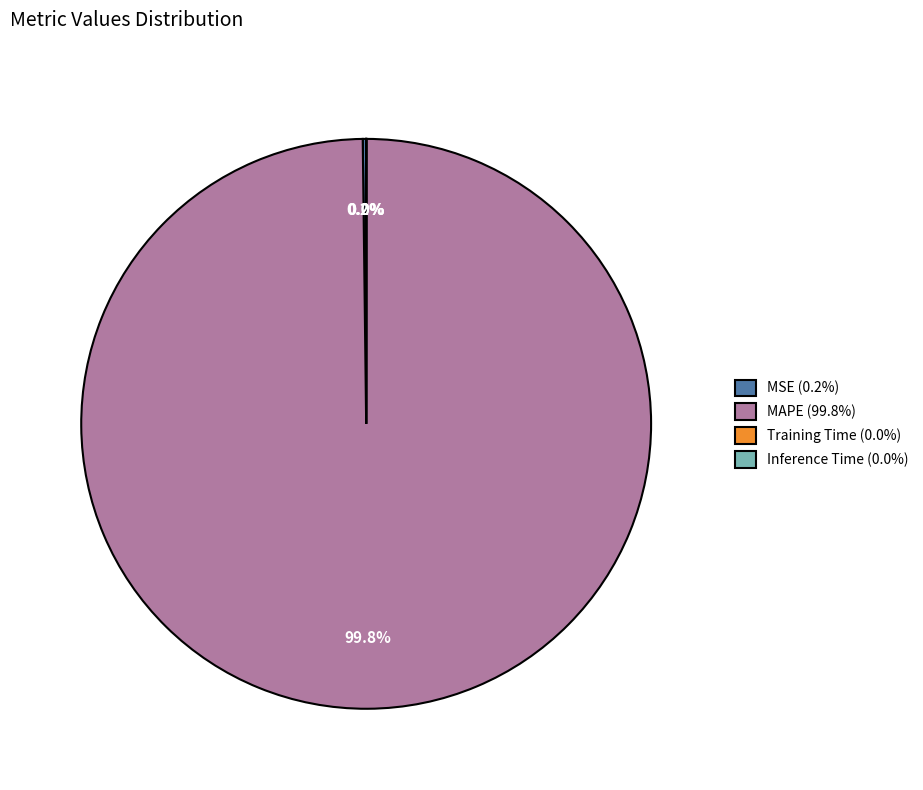

Is there a majority slice in this chart?

Yes